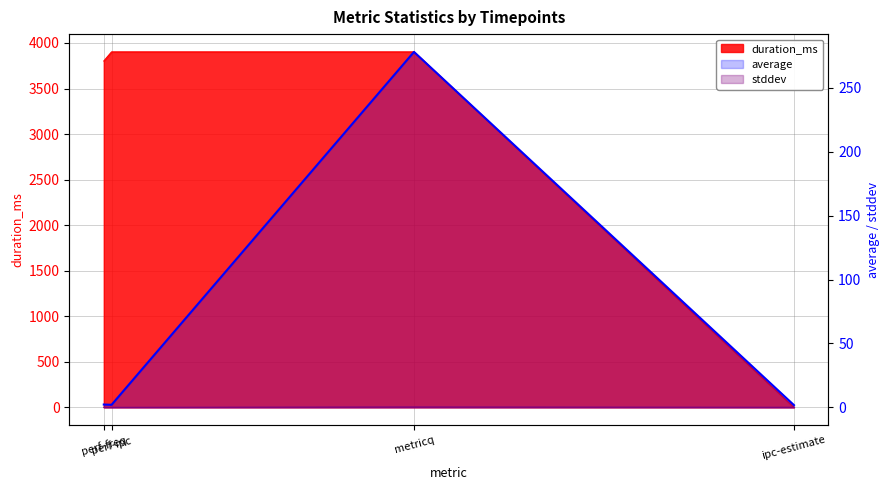

What is the sum of the stddev values at perf-ipc and ipc-estimate?

0.1